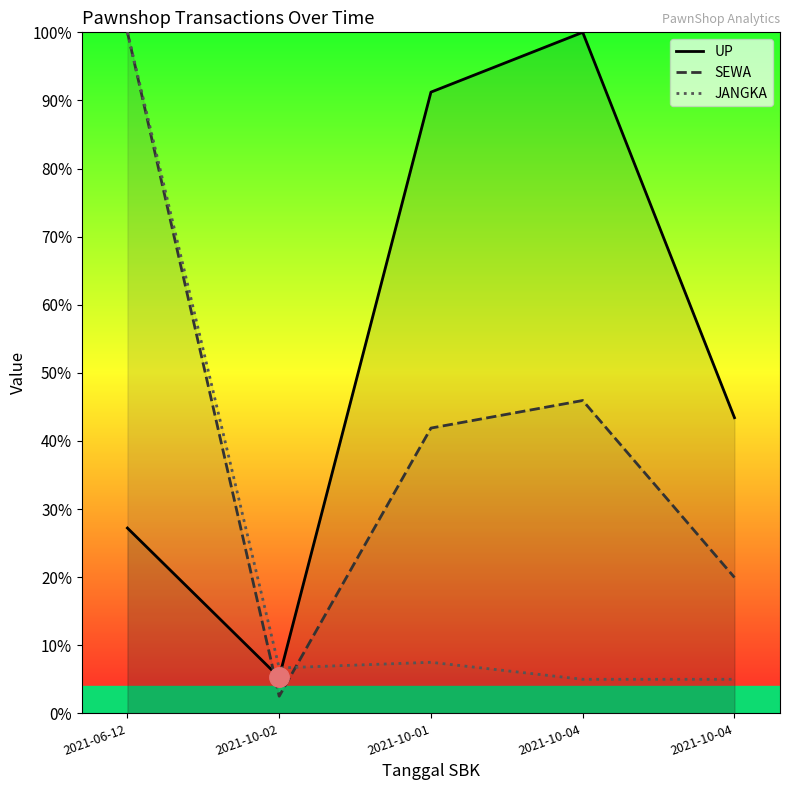

Which has a higher value, 2021-10-04 or 2021-10-01?

2021-10-01